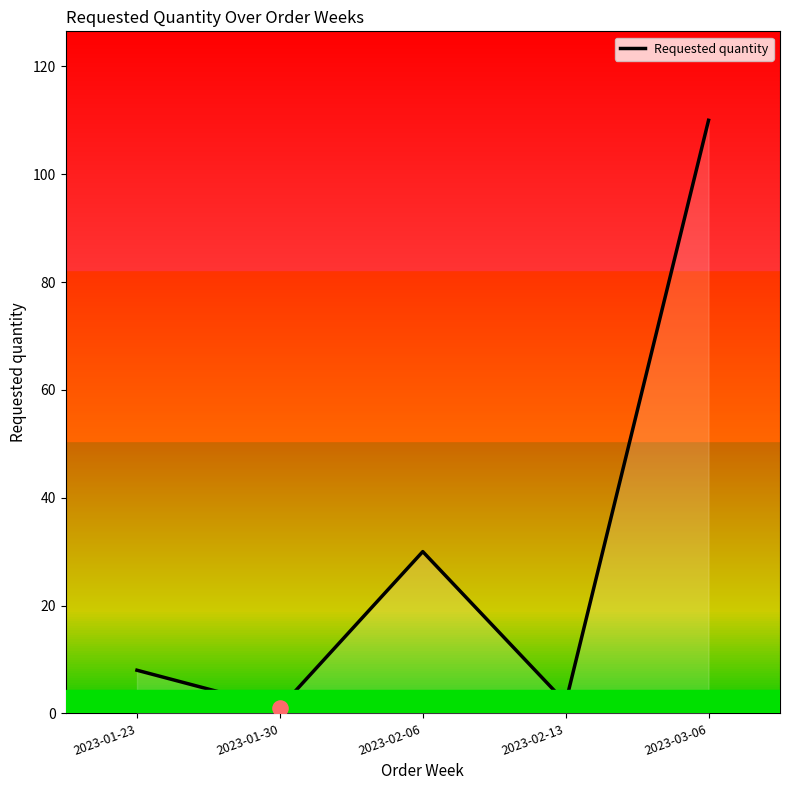

What is the change in value from 2023-01-23 to 2023-02-06?

+22